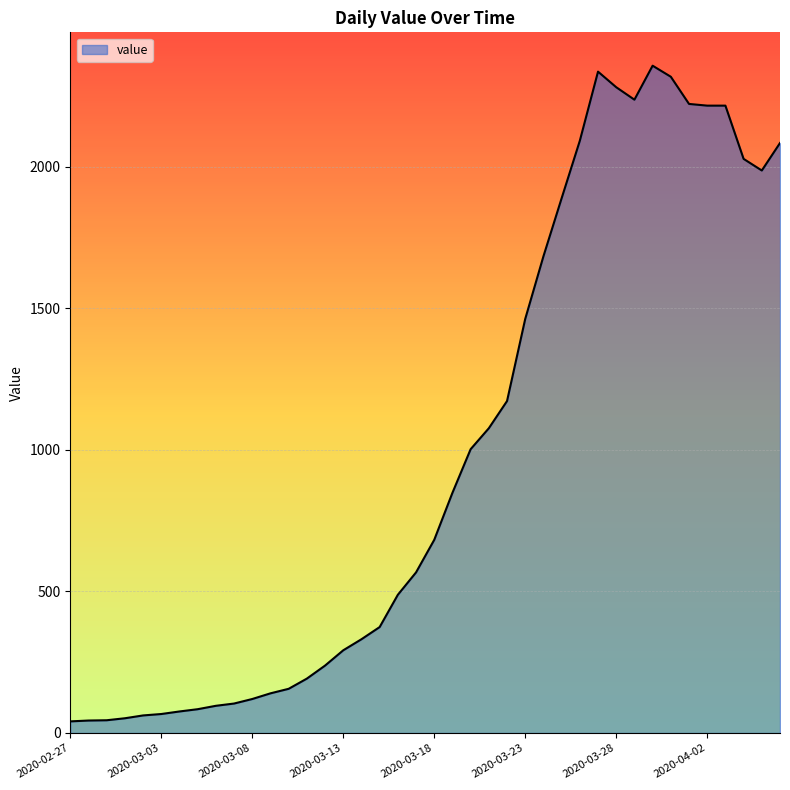

What is the difference between the maximum and minimum values?

2315